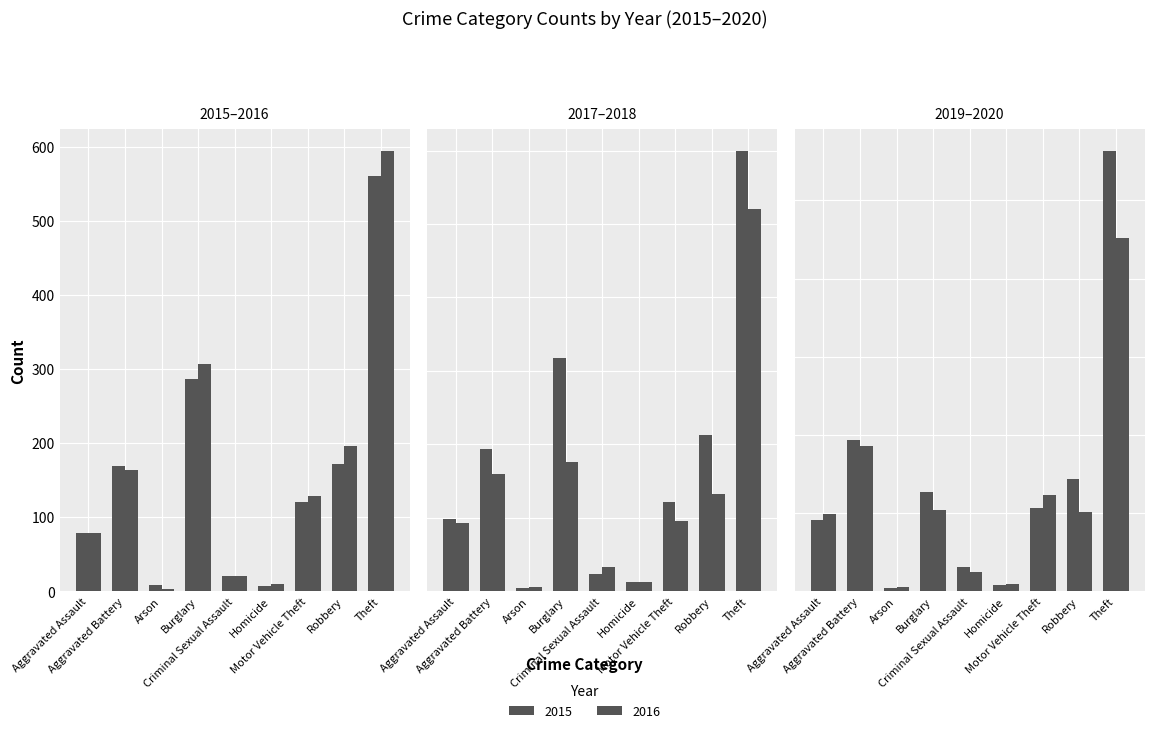

List the labels in order of 2016 value, largest first.

Theft, Burglary, Robbery, Aggravated Battery, Motor Vehicle Theft, Aggravated Assault, Criminal Sexual Assault, Homicide, Arson